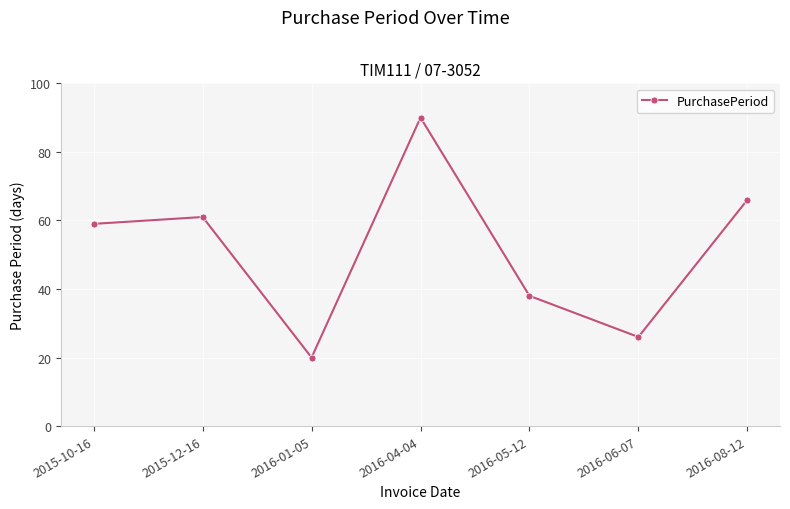

How many interior local peaks (higher than both neighbors) does the data have?

2